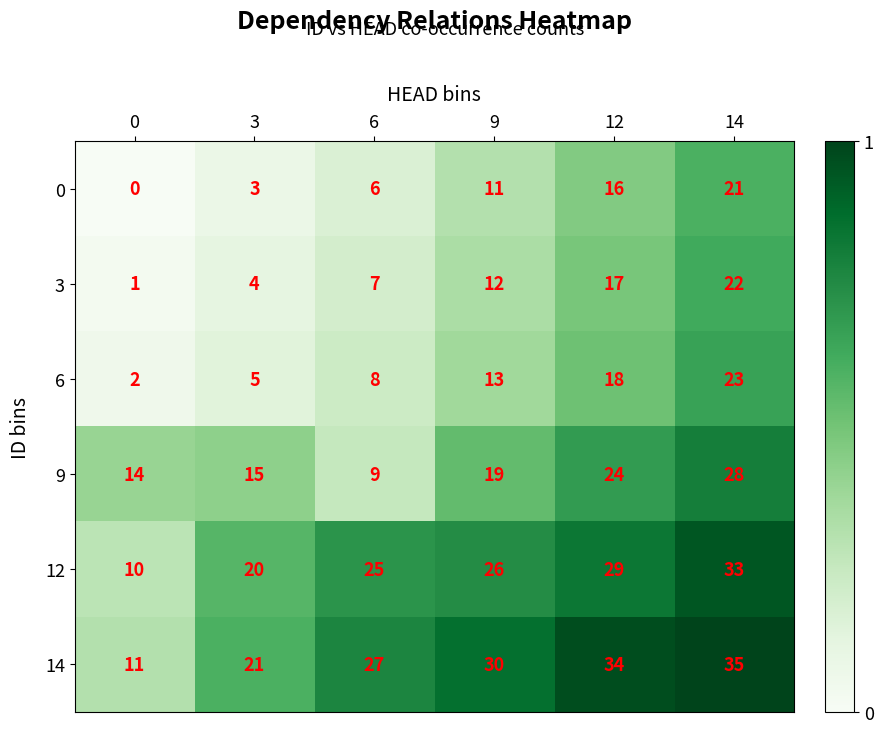

Which series changed the most between 0 and 6?

14